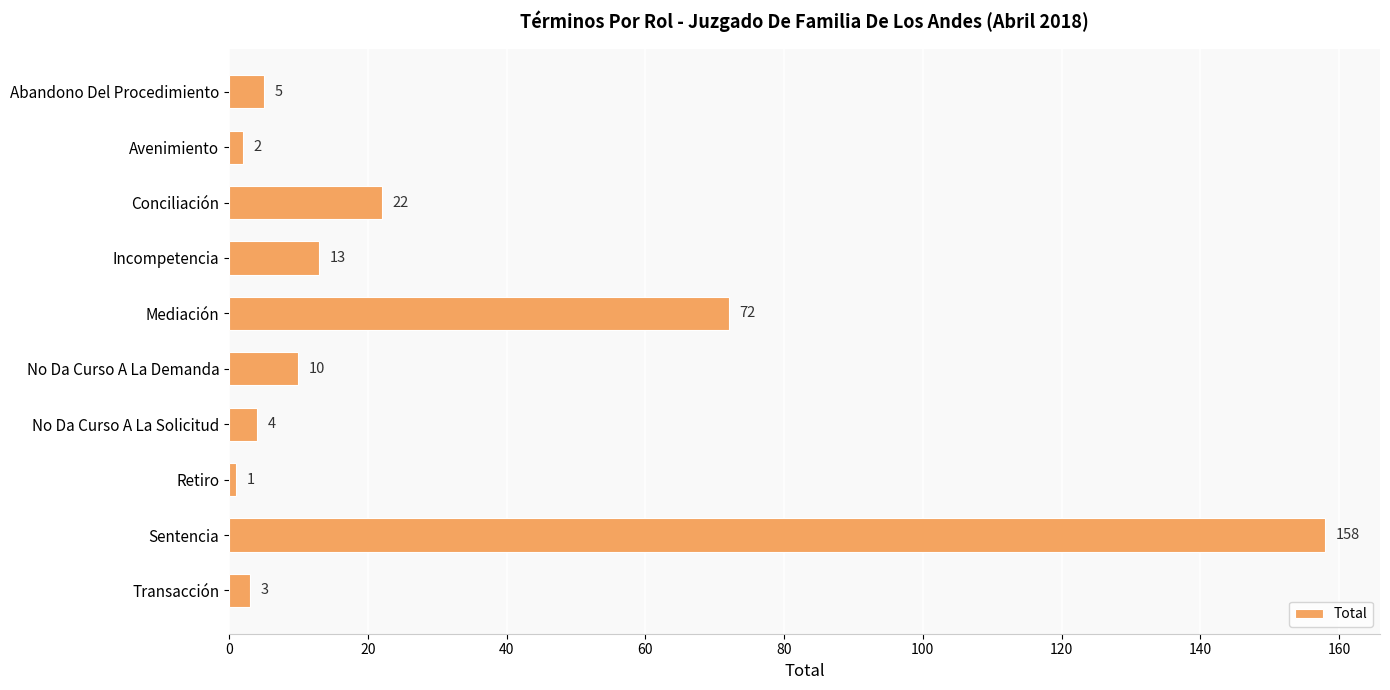

Is it true that the value at Avenimiento is 2?

True